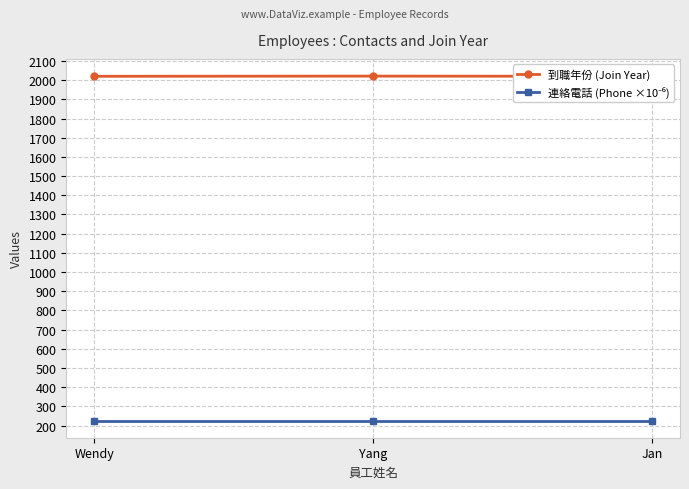

Which series has the largest range (max minus min)?

到職年份 (Join Year)